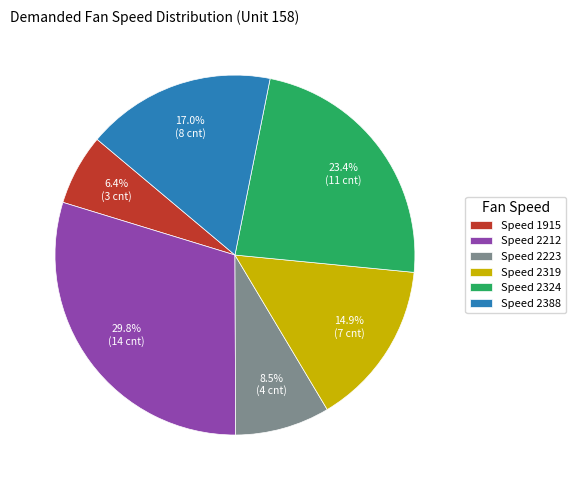

Which slice is the largest?

Speed 2212